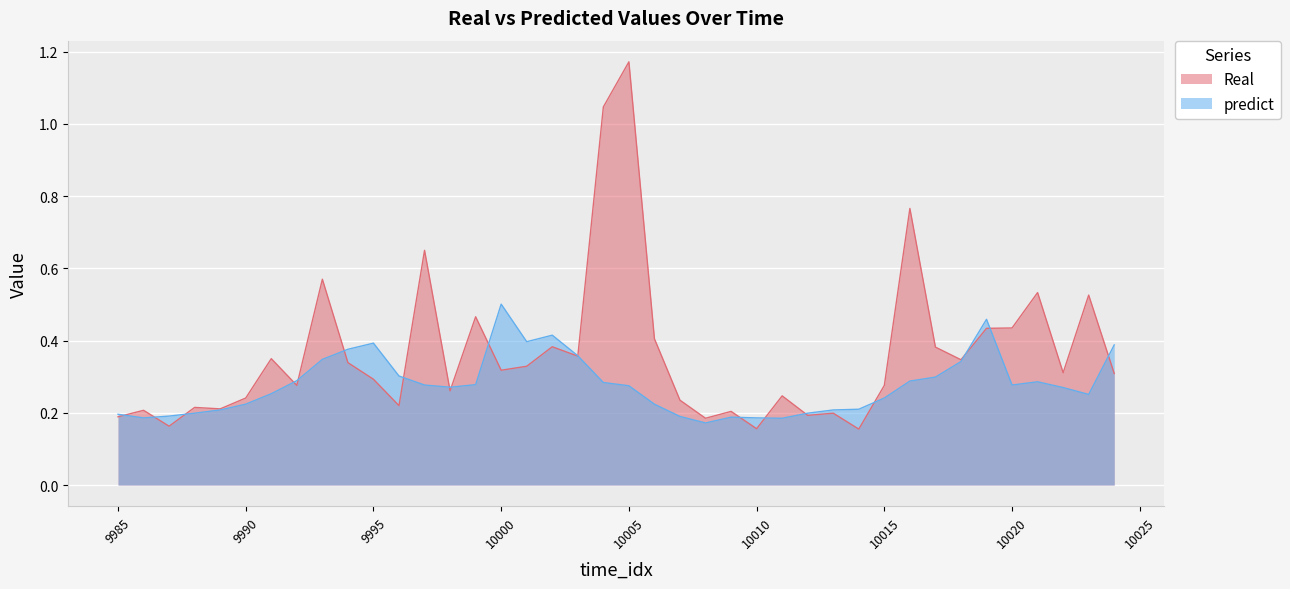

The Real series shows 0.4 at 10020. True or false?

True